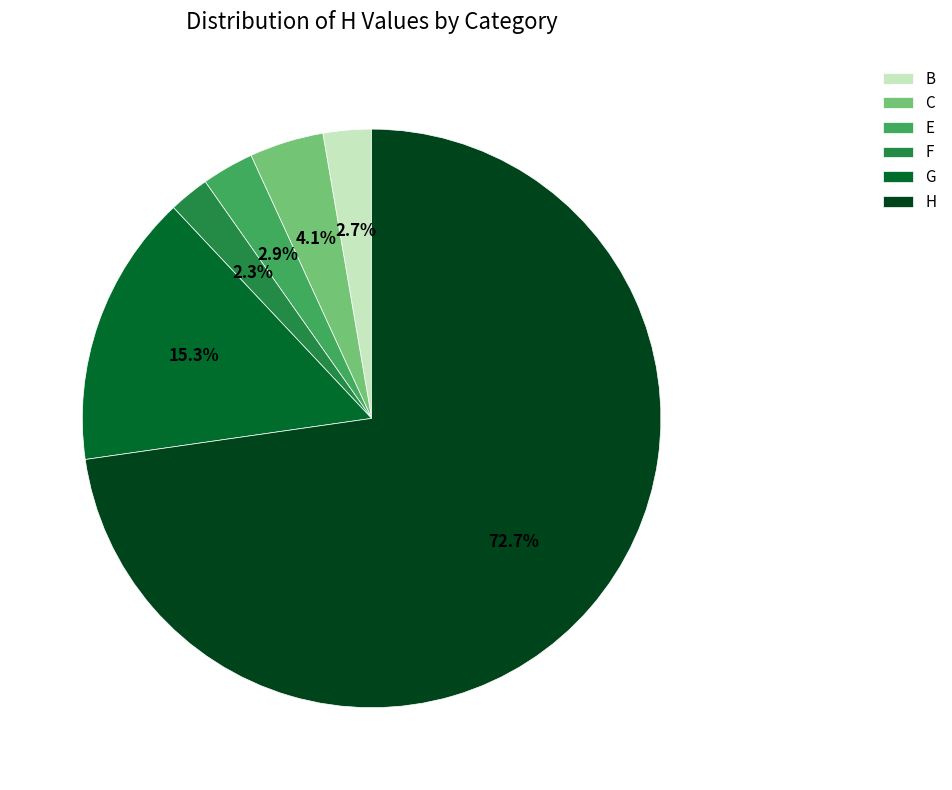

What is the largest slice in the pie chart?

H